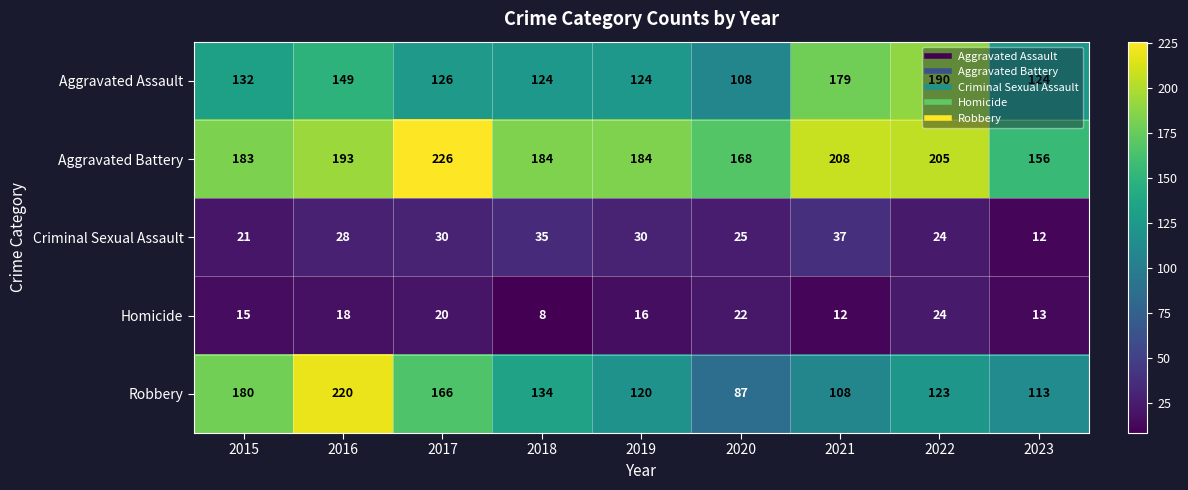

At which label does Homicide first exceed 16?

2016